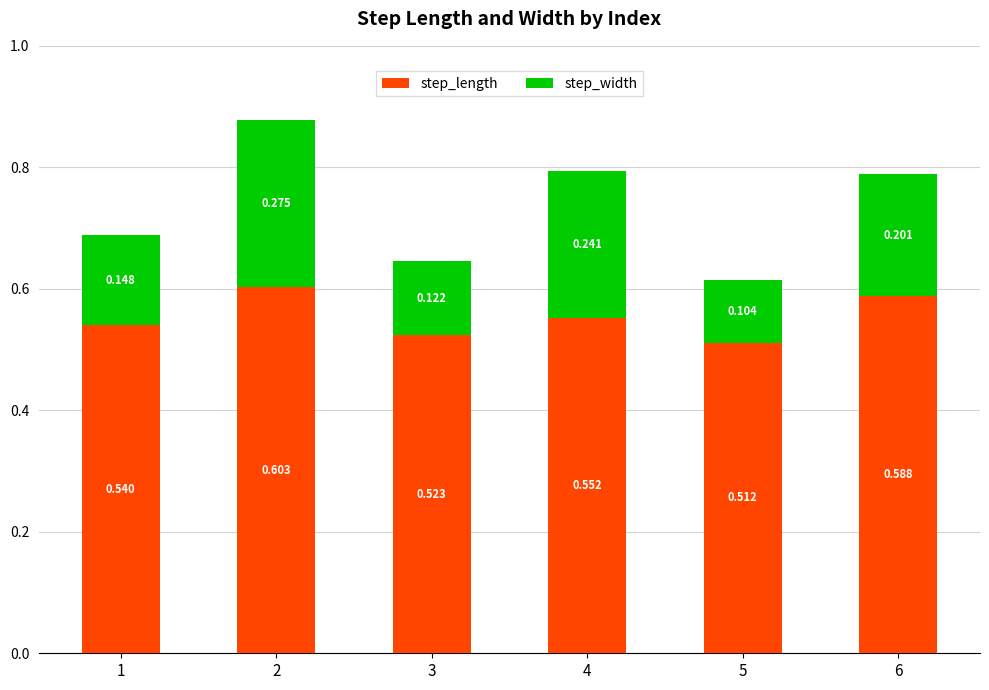

Does the chart contain any negative values?

No